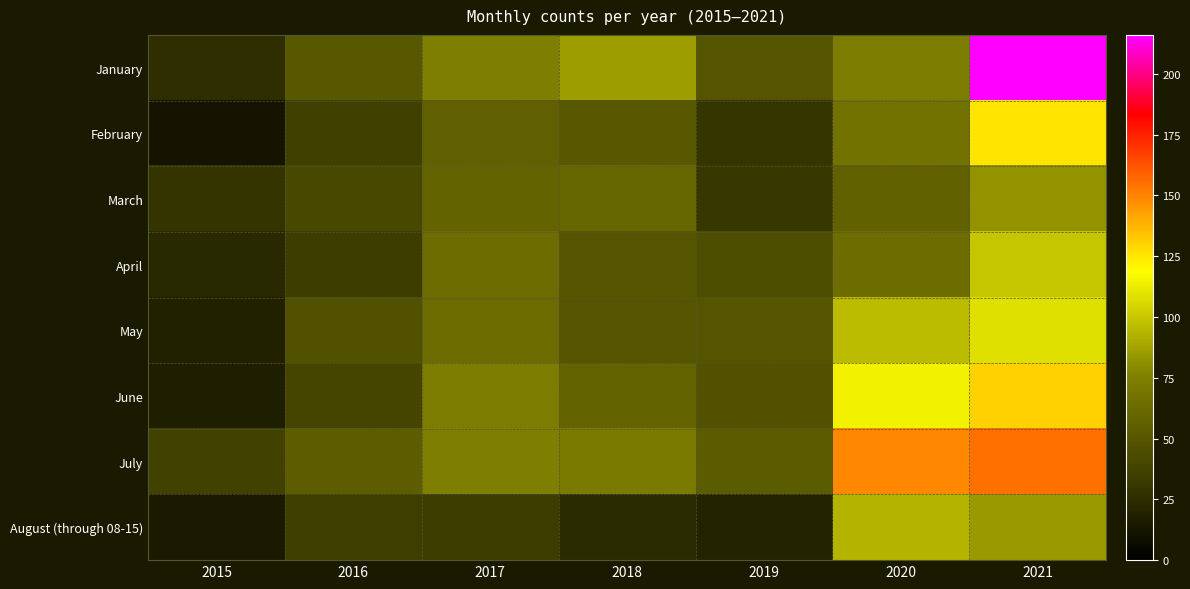

Which category has the highest value across all series?

2021